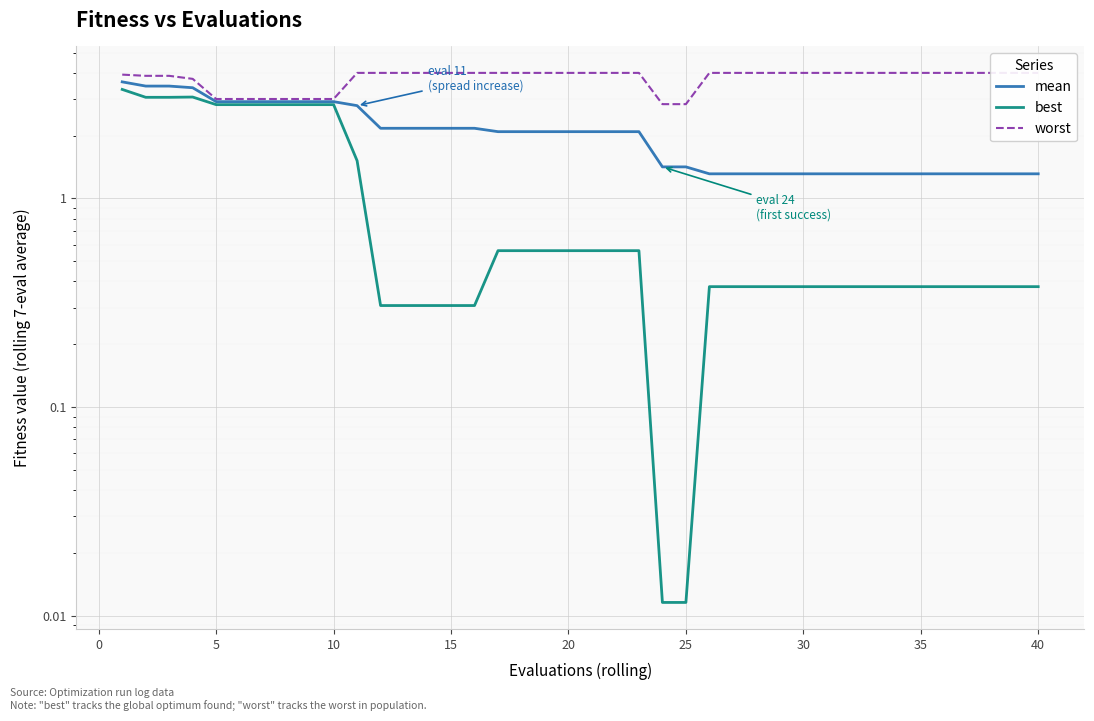

Which series has the largest total across all categories?

worst